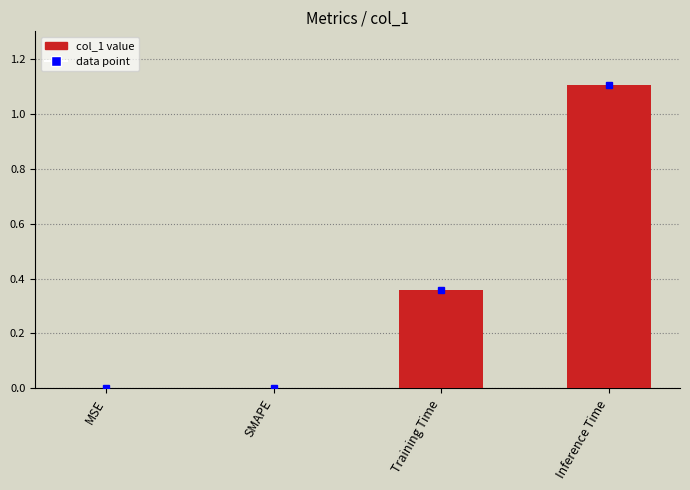

What is the sum of all values?

1.5